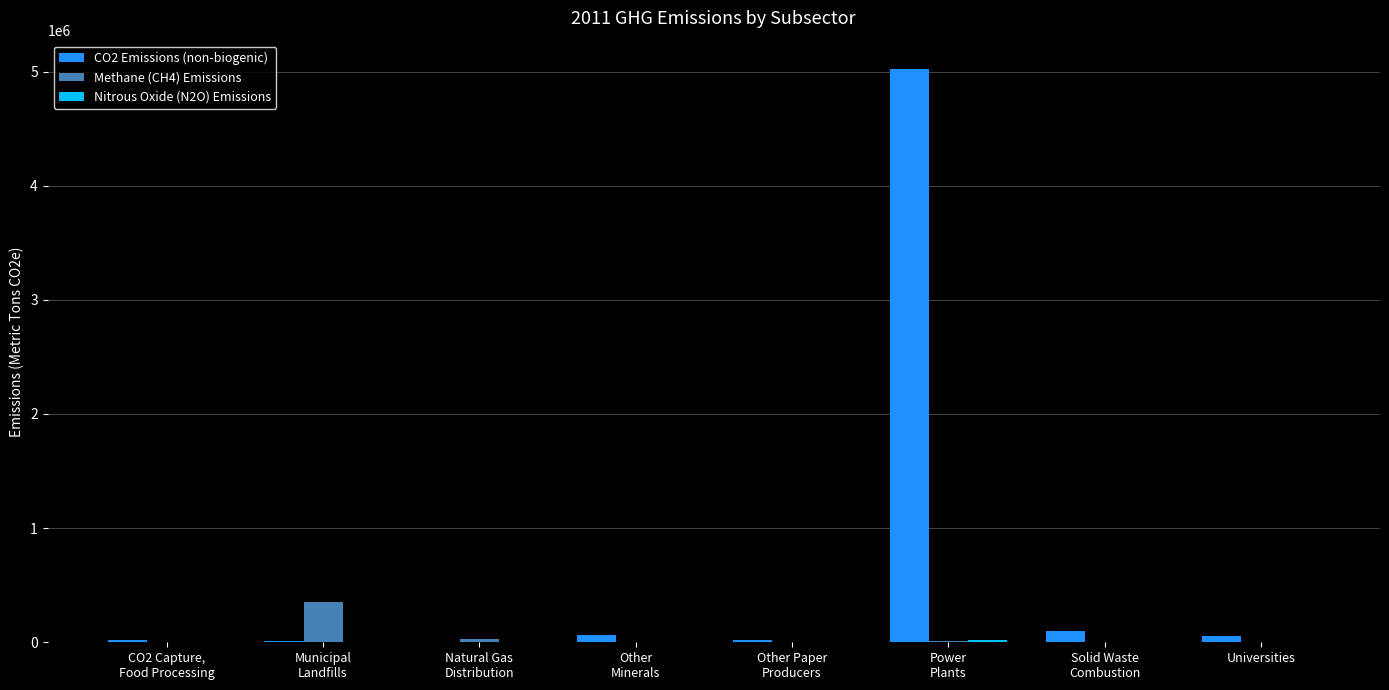

Which series has the largest total across all categories?

CO2 Emissions (non-biogenic)